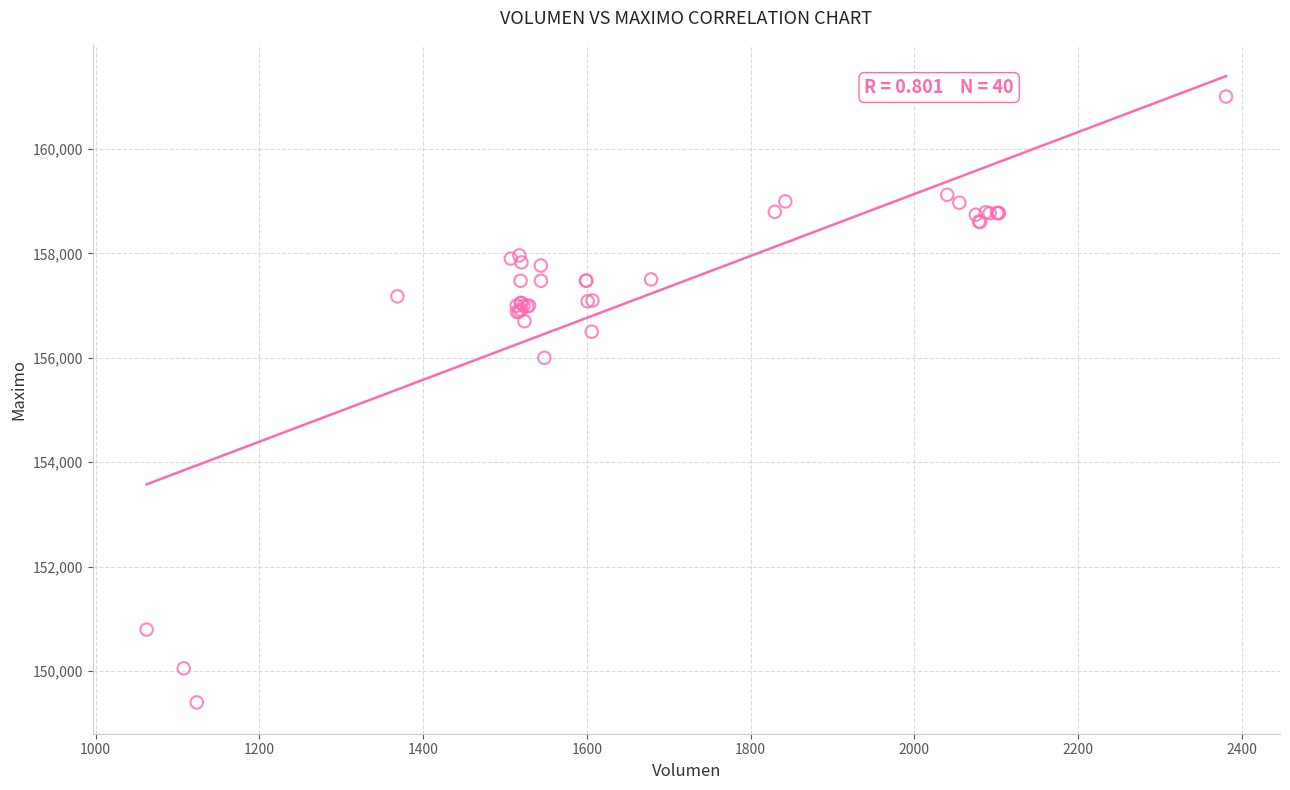

What Y value in the scatter plot is closest to 155202?

156000